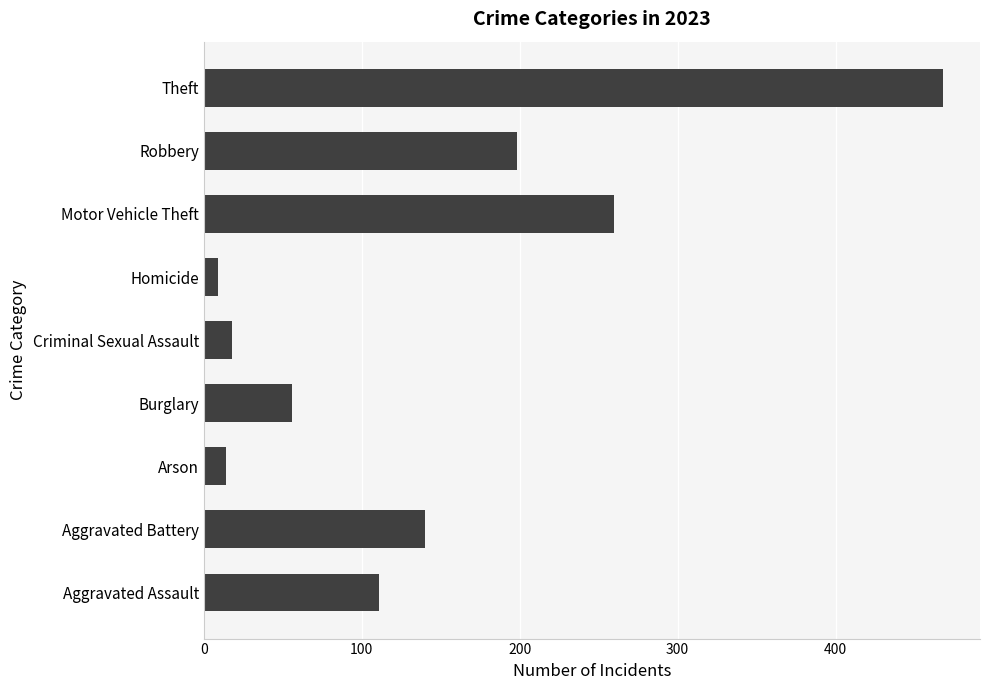

List the labels in order of value, largest first.

Theft, Motor Vehicle Theft, Robbery, Aggravated Battery, Aggravated Assault, Burglary, Criminal Sexual Assault, Arson, Homicide